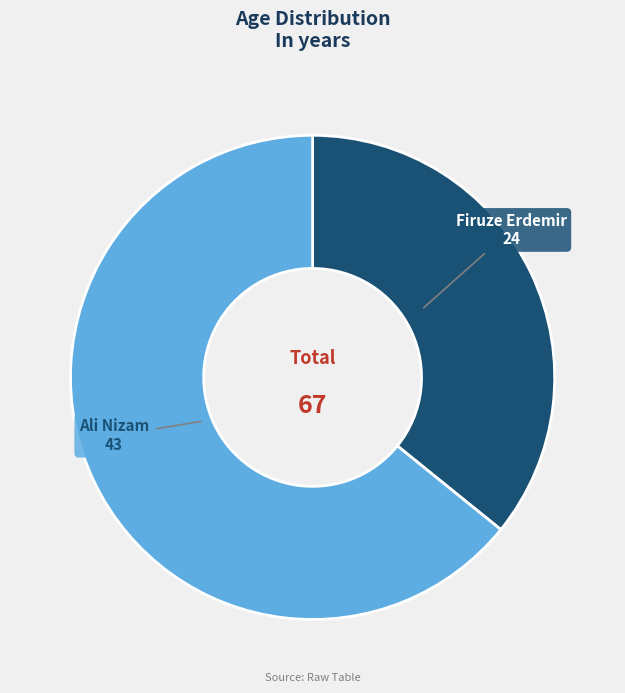

Is there a majority slice in this chart?

Yes